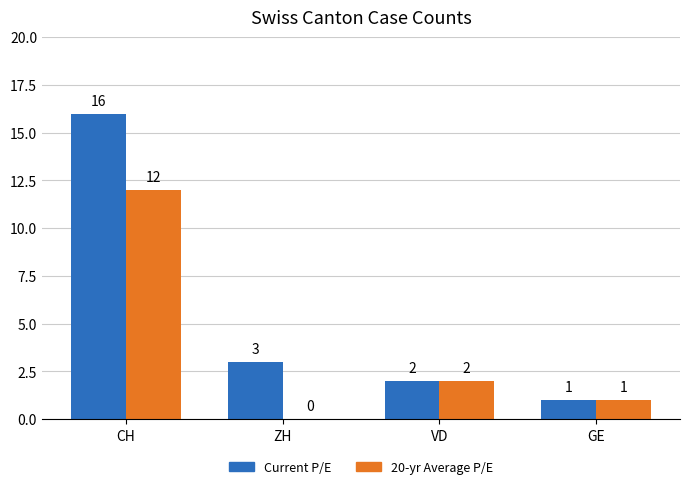

What is the sum of all Current P/E values?

22